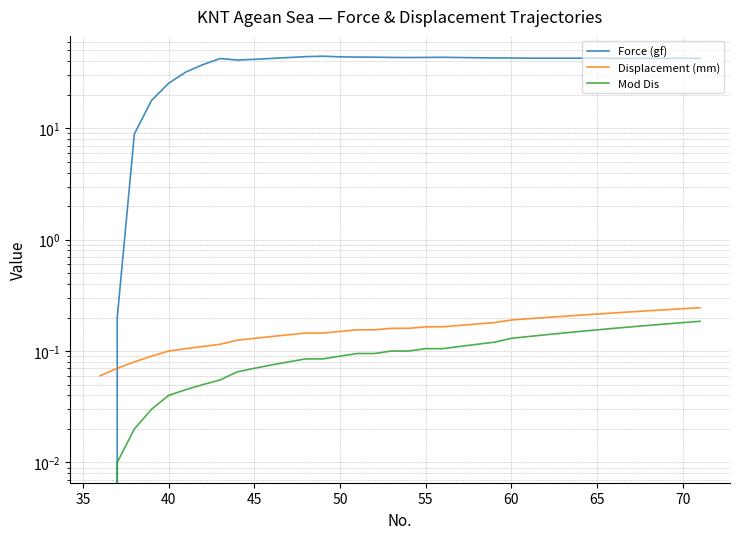

Rank the series by their maximum value, from highest to lowest.

Force (gf), Displacement (mm), Mod Dis